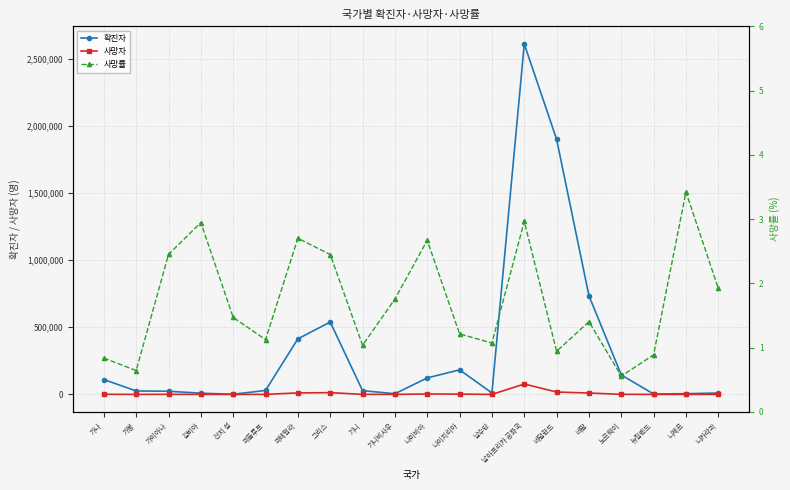

What is the sum of the 사망자 values at 과들루프 and 가봉?

500